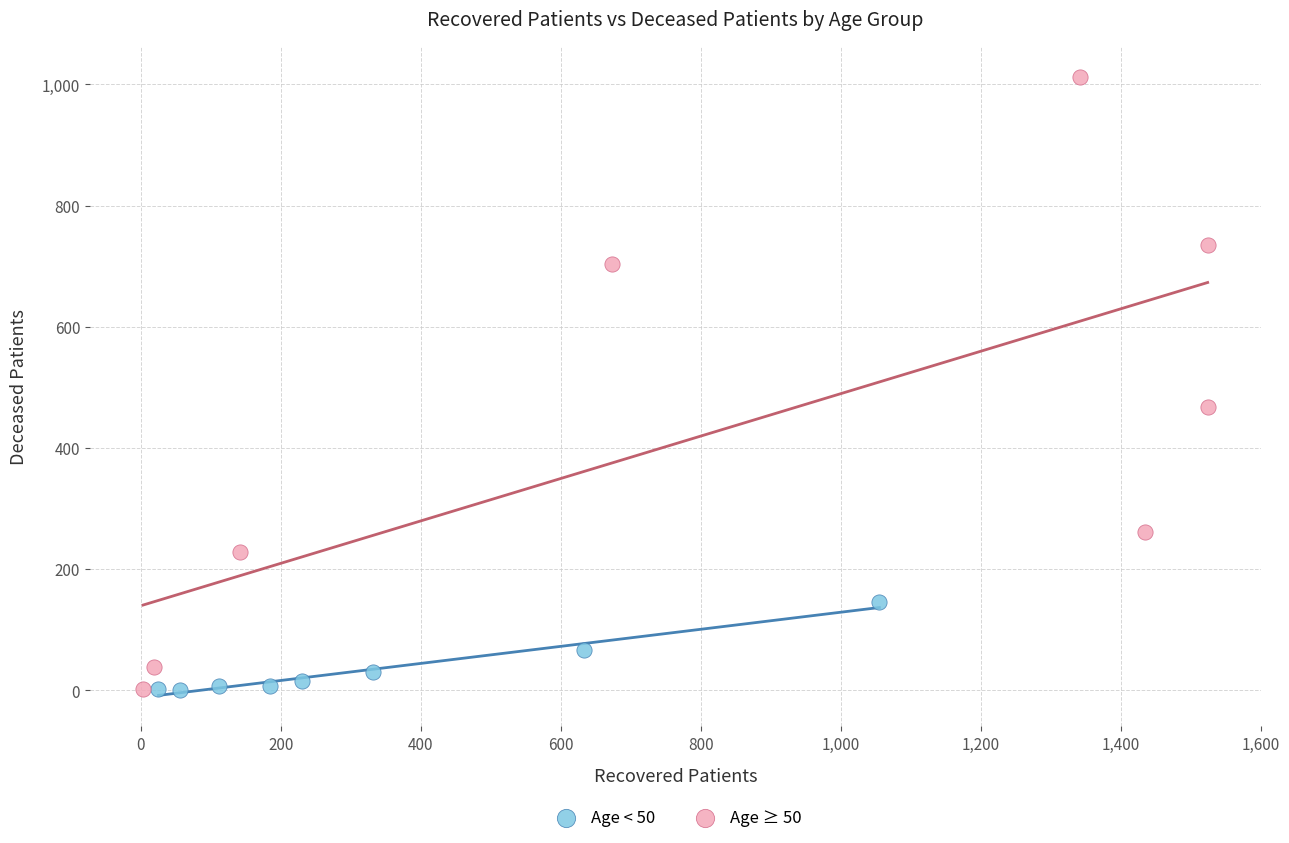

Which series has the widest spread of Y values?

Age ≥ 50